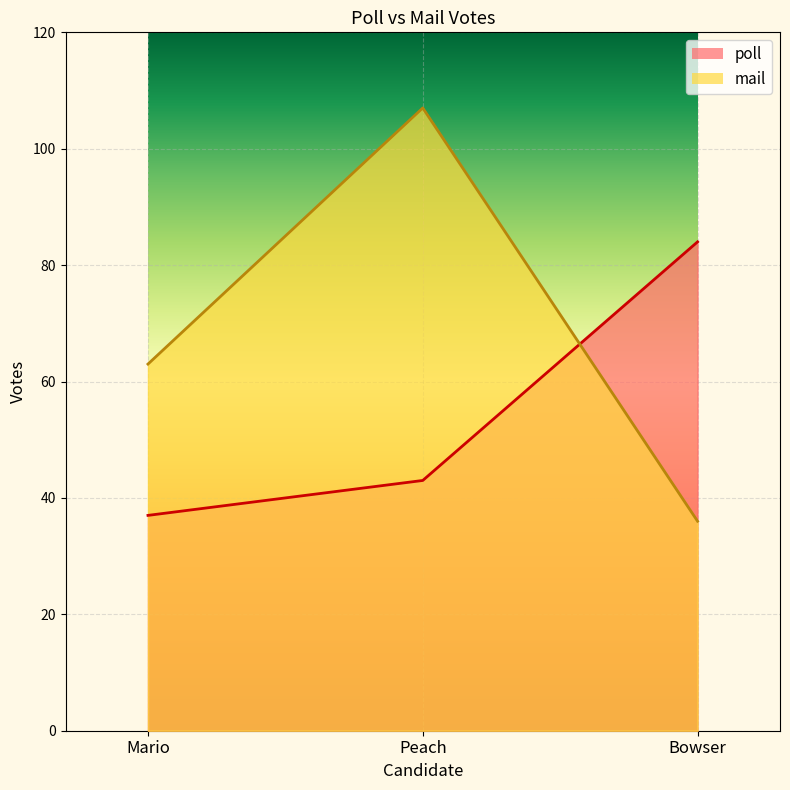

At Bowser, list the series in order from largest to smallest.

poll, mail